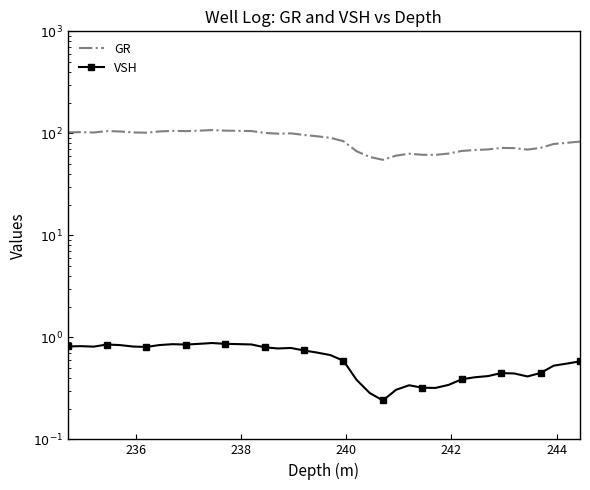

What are all the series names shown in the legend?

GR, VSH